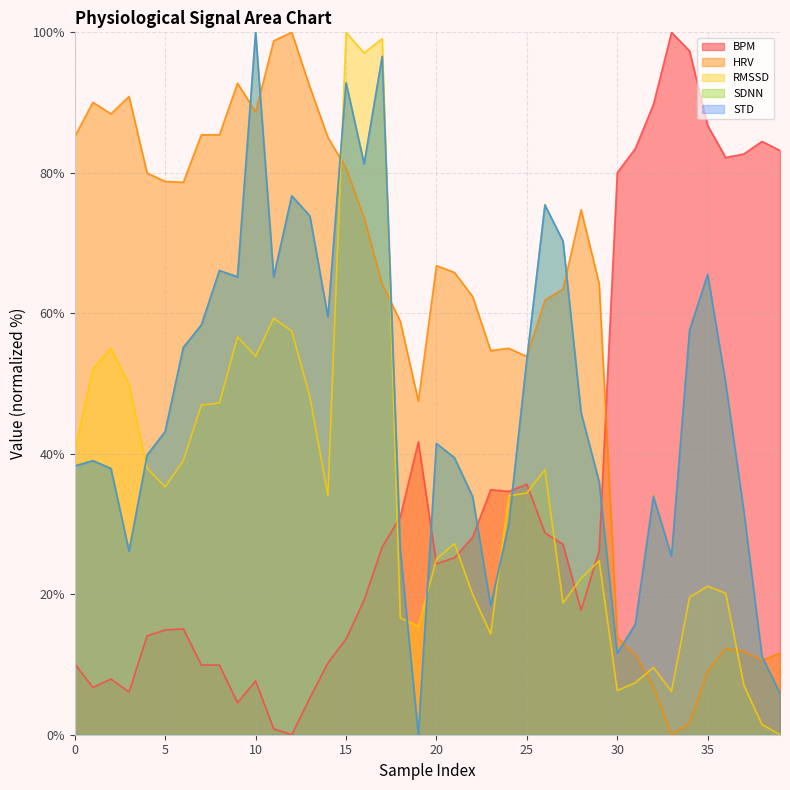

Which label corresponds to the largest value in the chart?

33